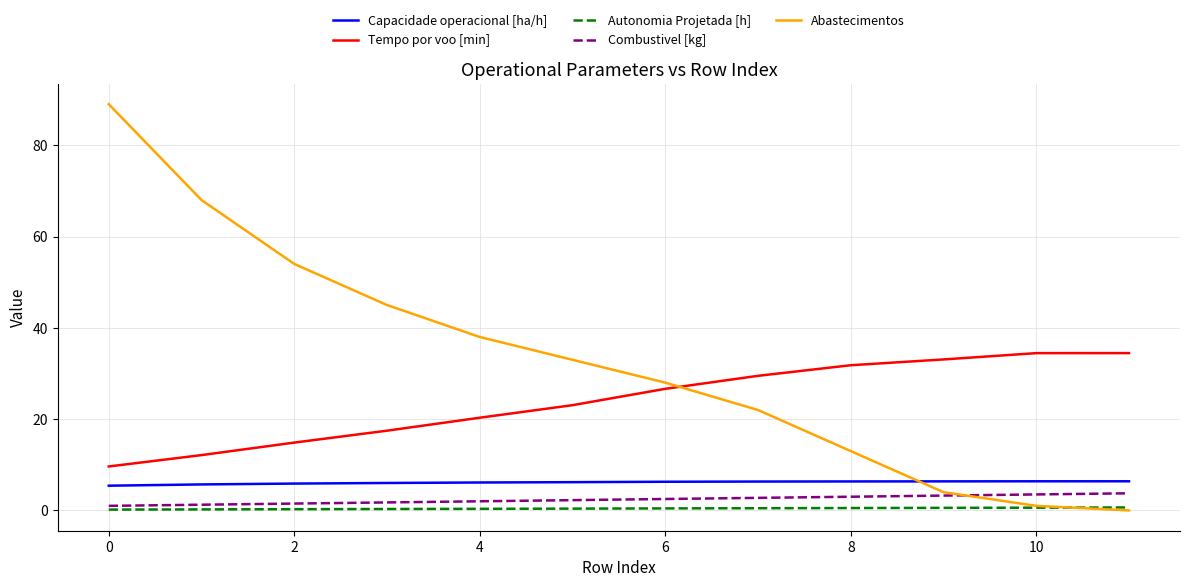

Which series has the largest total across all categories?

Abastecimentos